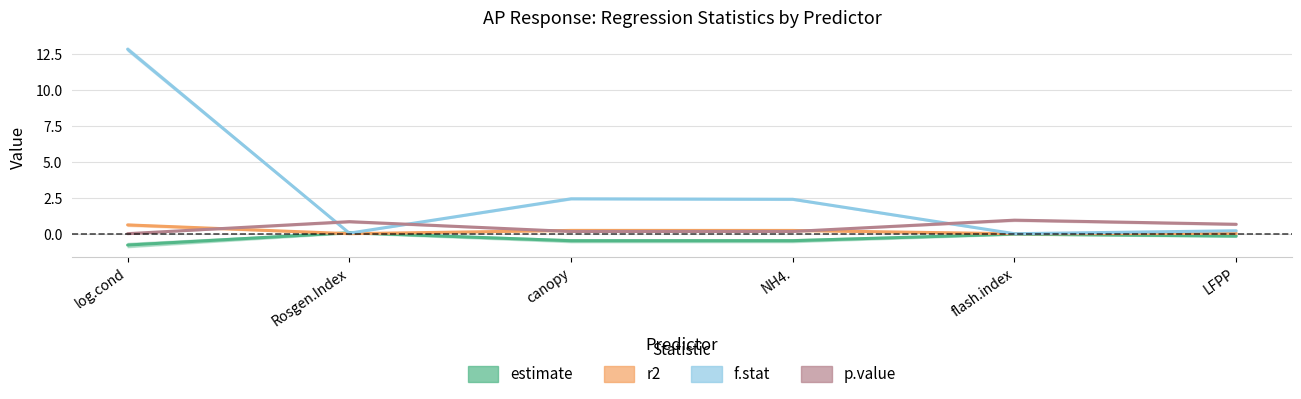

List the series in order of their peak value, lowest first.

estimate, r2, p.value, f.stat